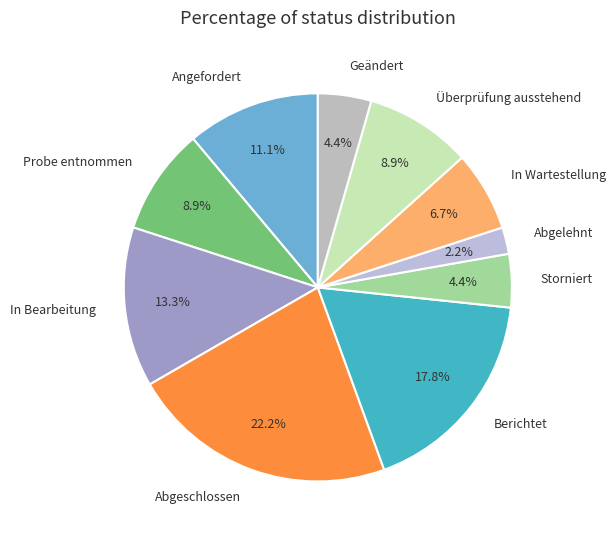

What percentage do Überprüfung ausstehend and Geändert together represent?

13.3%